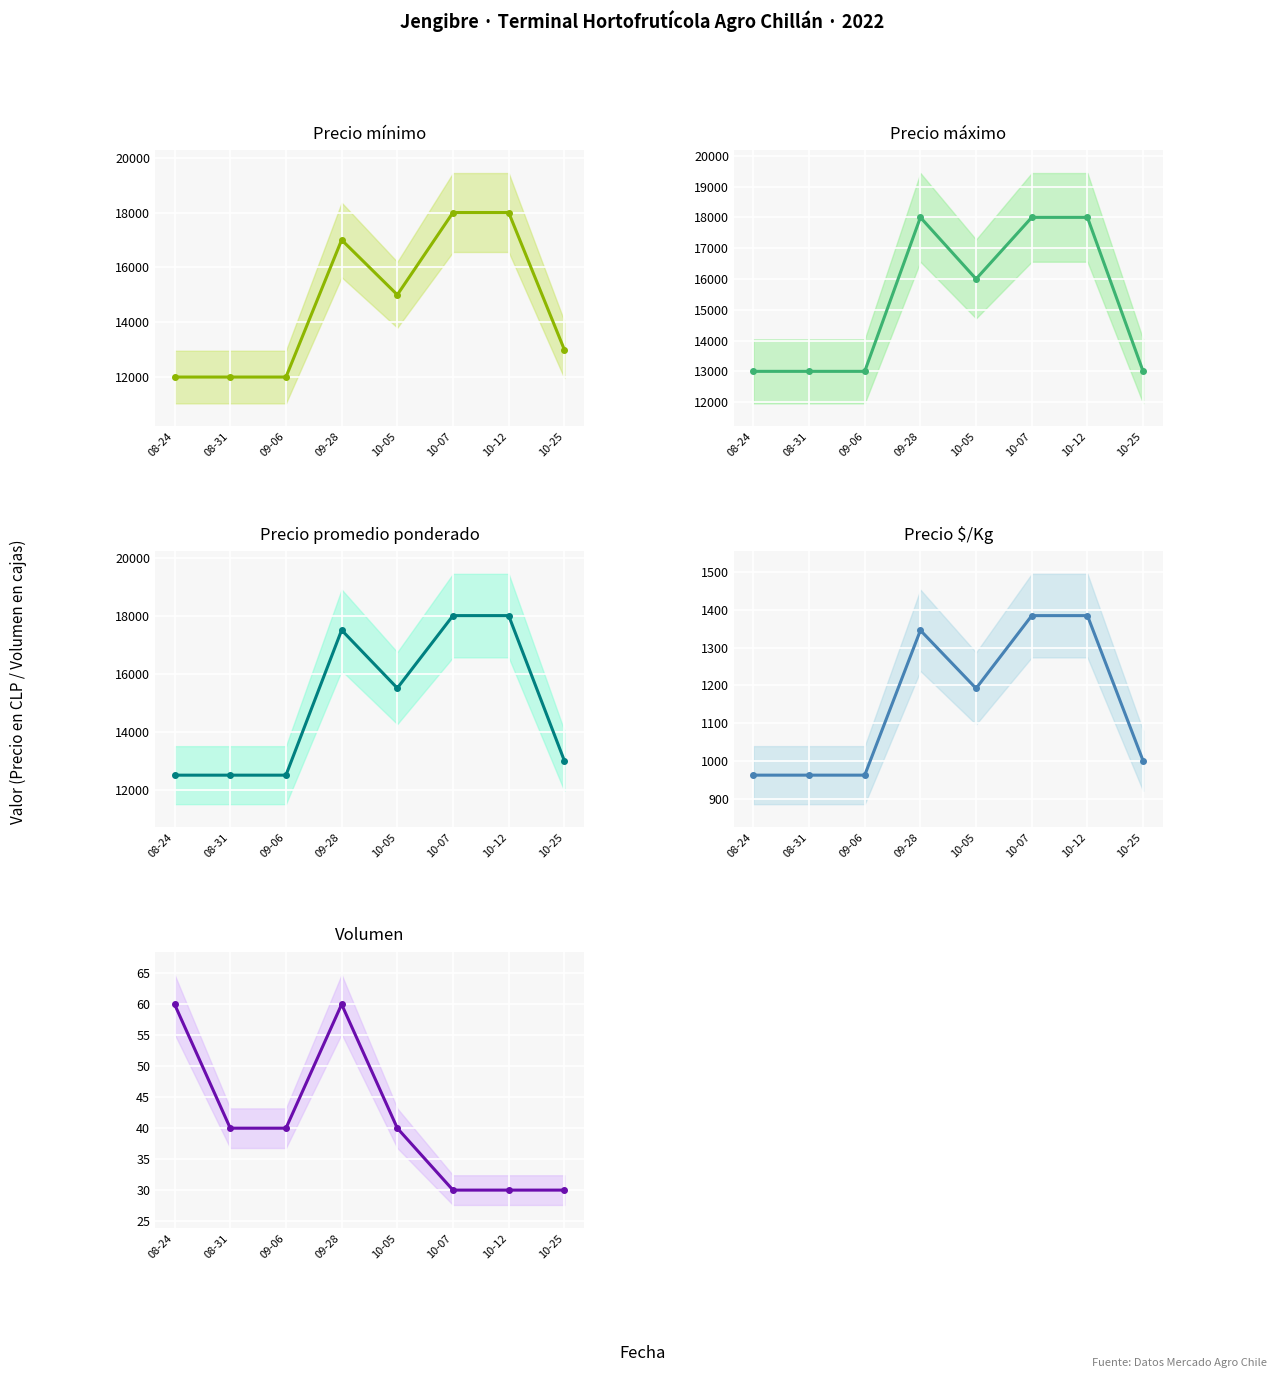

Reading left to right, transcribe all the data shown in this chart.

Precio mínimo: 08-24=12000	08-31=12000	09-06=12000	09-28=17000	10-05=15000	10-07=18000	10-12=18000	10-25=13000
Precio máximo: 08-24=13000	08-31=13000	09-06=13000	09-28=18000	10-05=16000	10-07=18000	10-12=18000	10-25=13000
Precio promedio ponderado: 08-24=12500	08-31=12500	09-06=12500	09-28=17500	10-05=15500	10-07=18000	10-12=18000	10-25=13000
Precio $/Kg: 08-24=962	08-31=962	09-06=962	09-28=1346	10-05=1192	10-07=1385	10-12=1385	10-25=1000
Volumen: 08-24=60	08-31=40	09-06=40	09-28=60	10-05=40	10-07=30	10-12=30	10-25=30